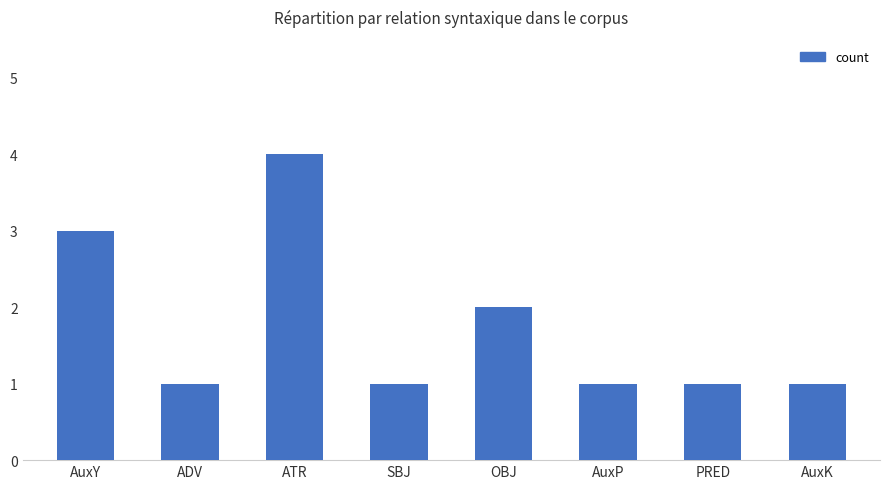

The chart shows a value of 1 at ATR. True or false?

False